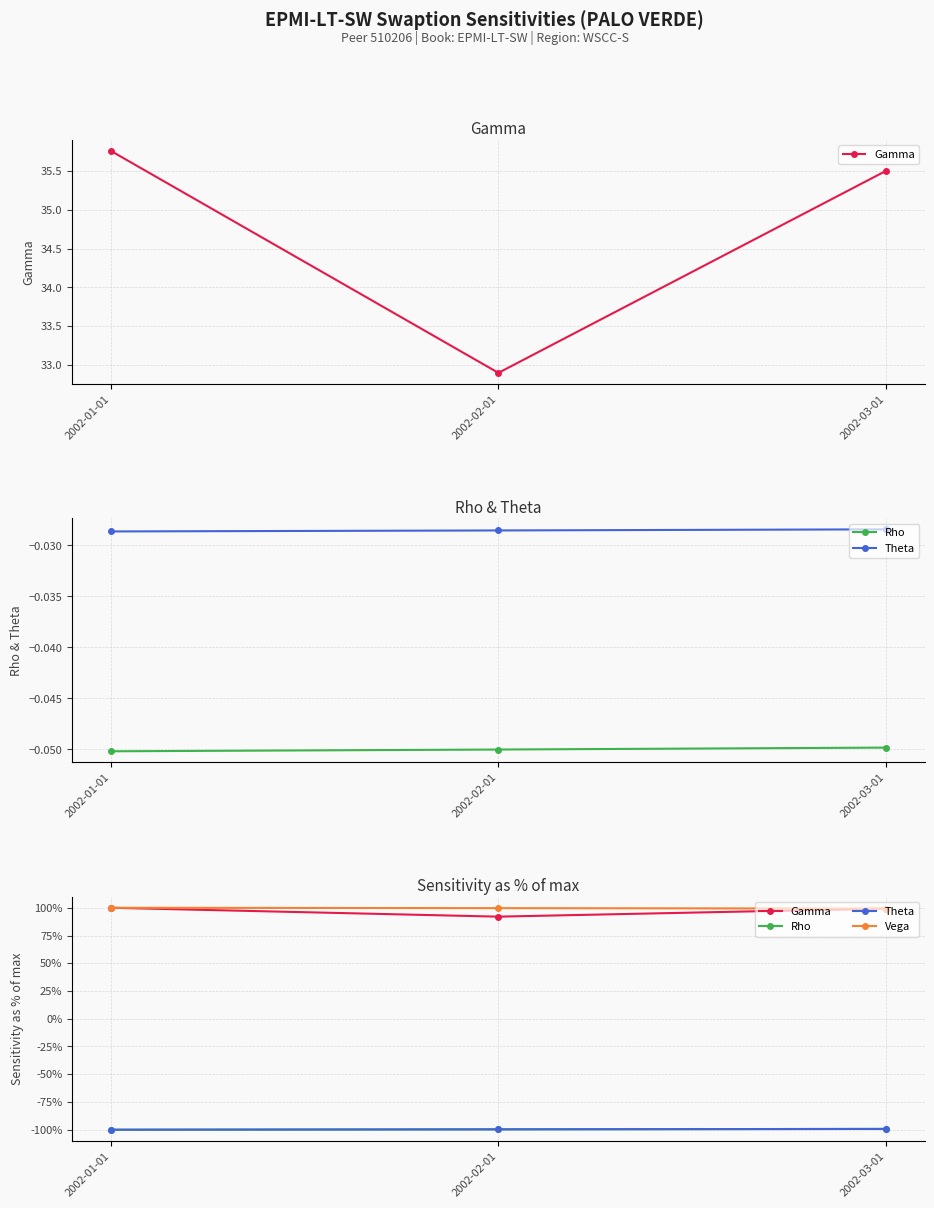

Where does the Gamma series first go above 99?

2002-01-01